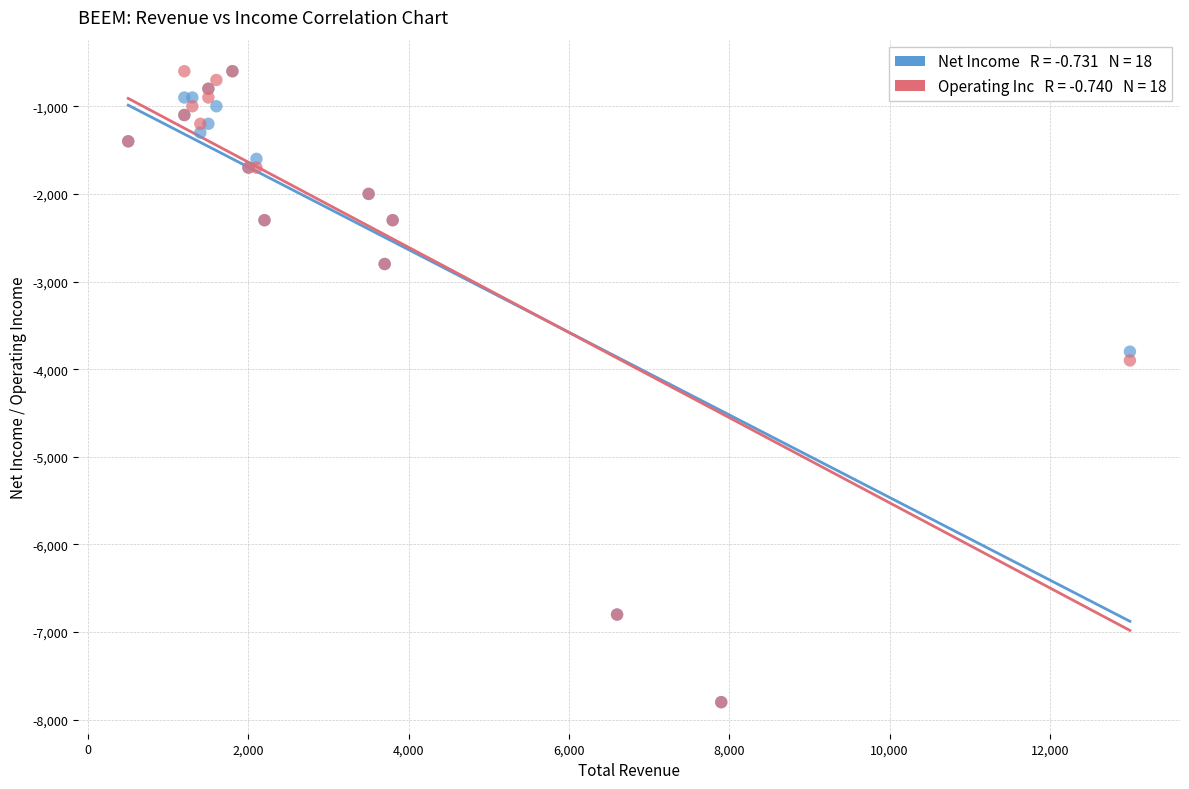

Across all series, what Y value is closest to -4200?

-3900